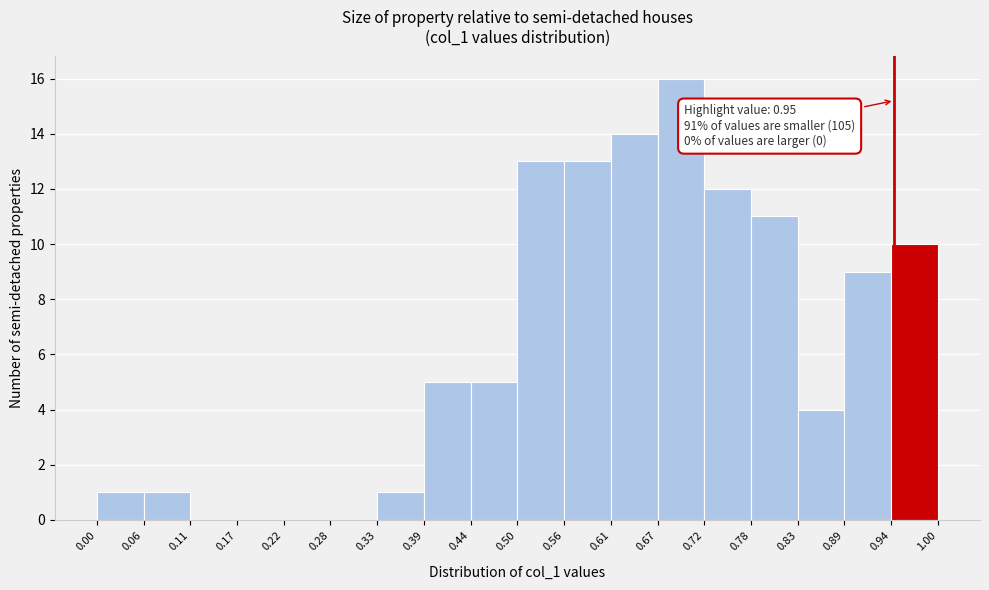

Over which range of the x-axis is the bar tallest?

0.67 to 0.72